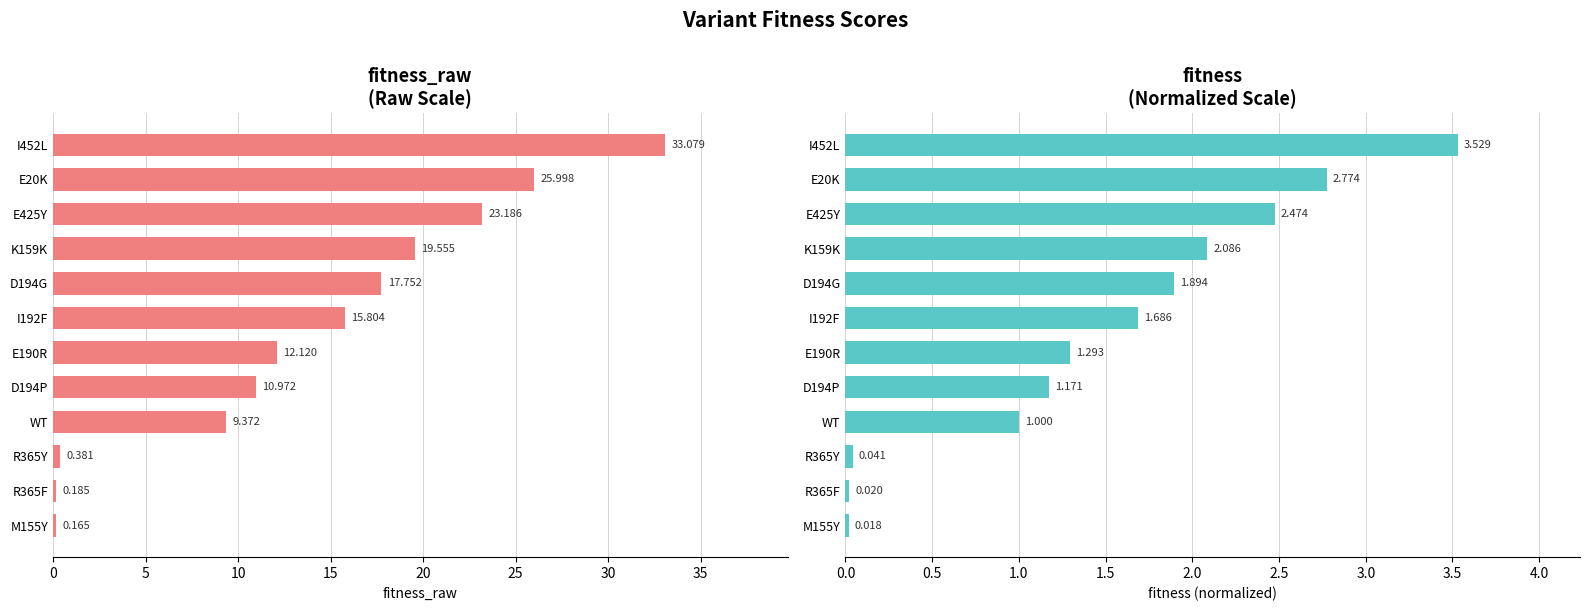

What is the value of the fitness bar at the 6th from the left?

1.3